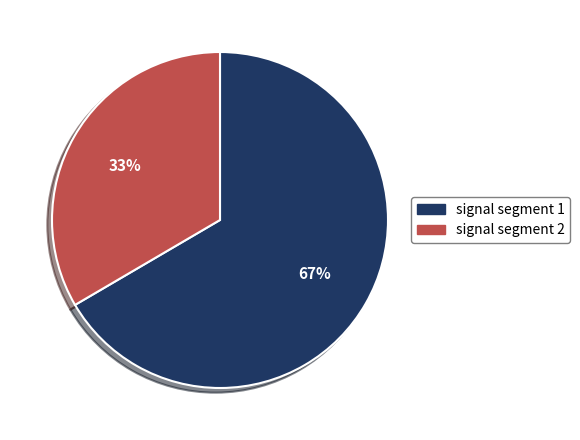

Combined, do signal segment 1 and signal segment 2 account for over 50%?

Yes